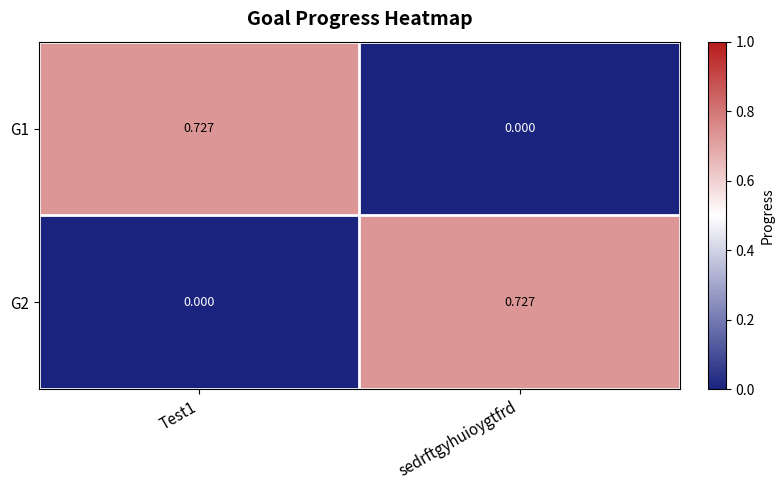

At which label does G1 reach its minimum?

sedrftgyhuioygtfrd